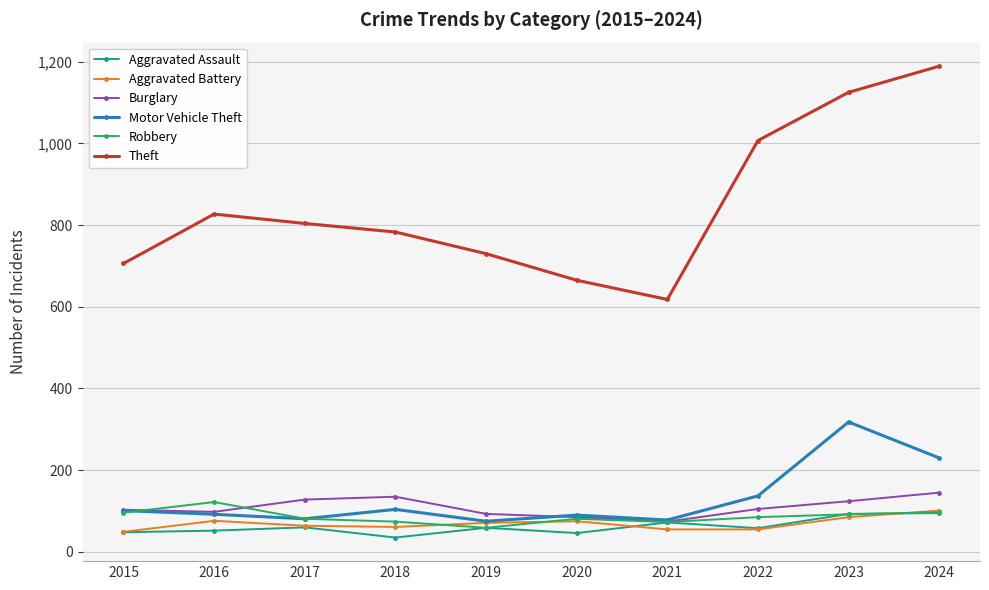

True or false: Robbery and Motor Vehicle Theft cross at least once.

True